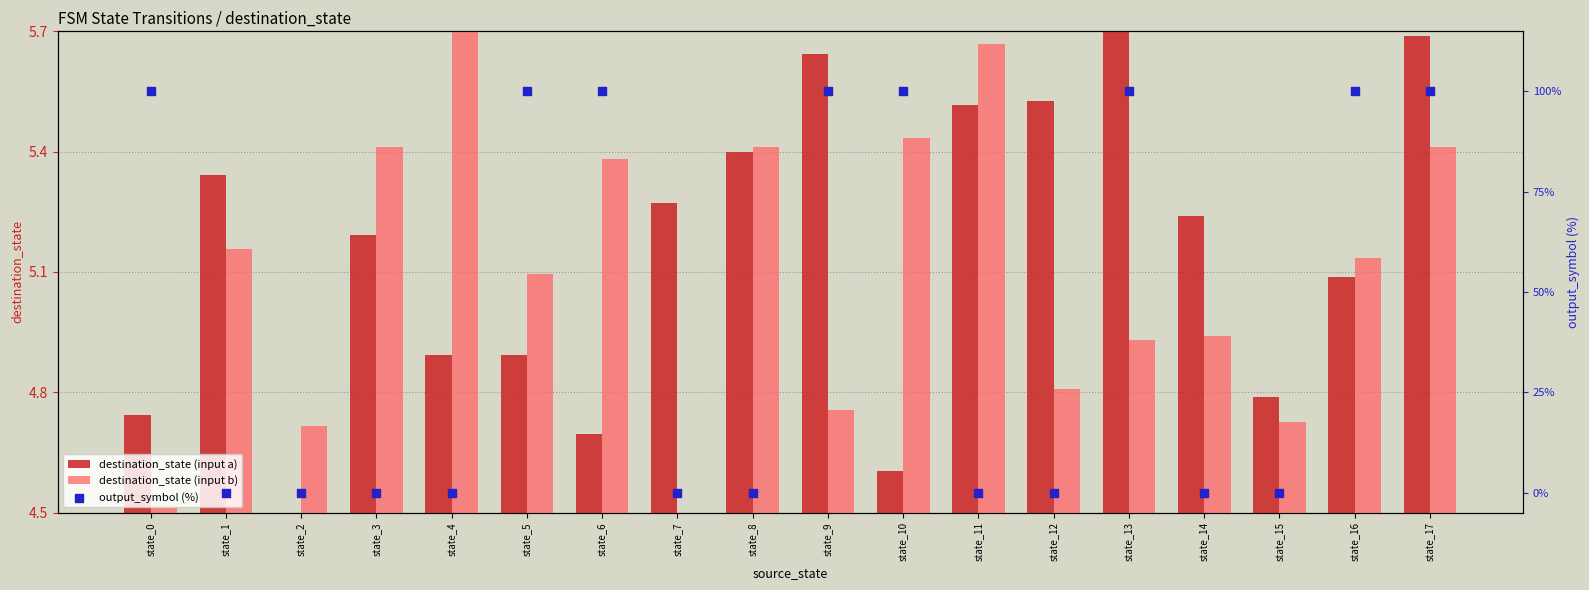

Which series has the largest total across all categories?

output_symbol (%)